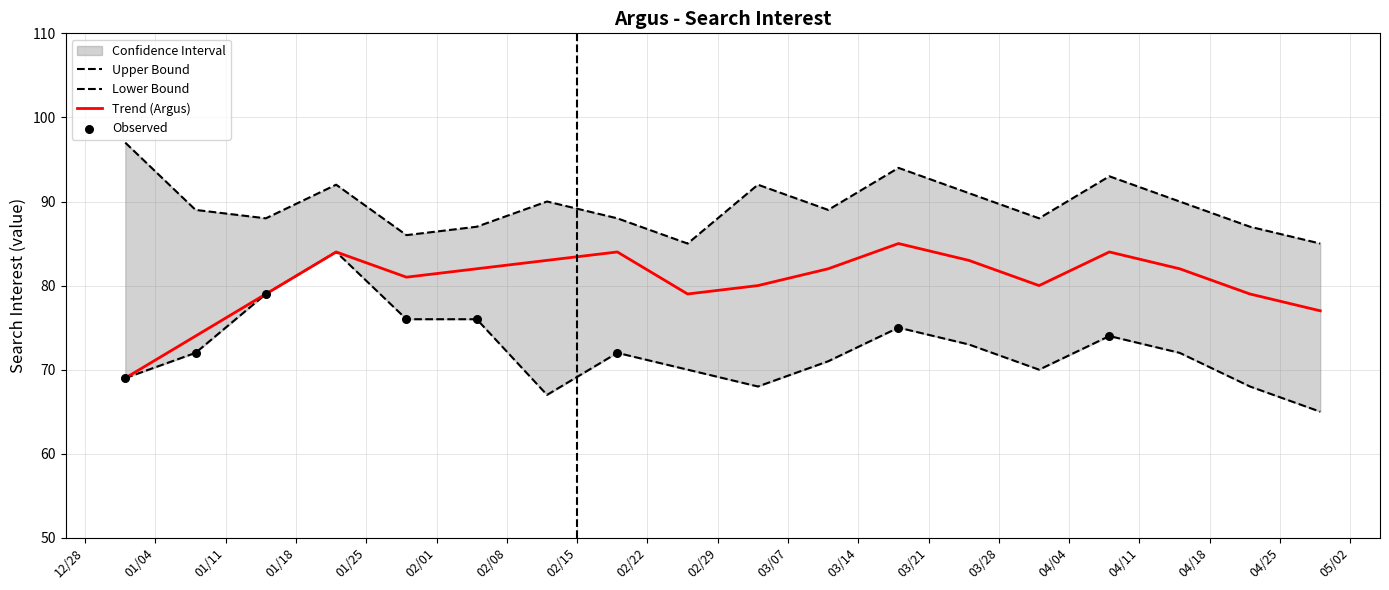

At how many categories does at least one series exceed 87?

13